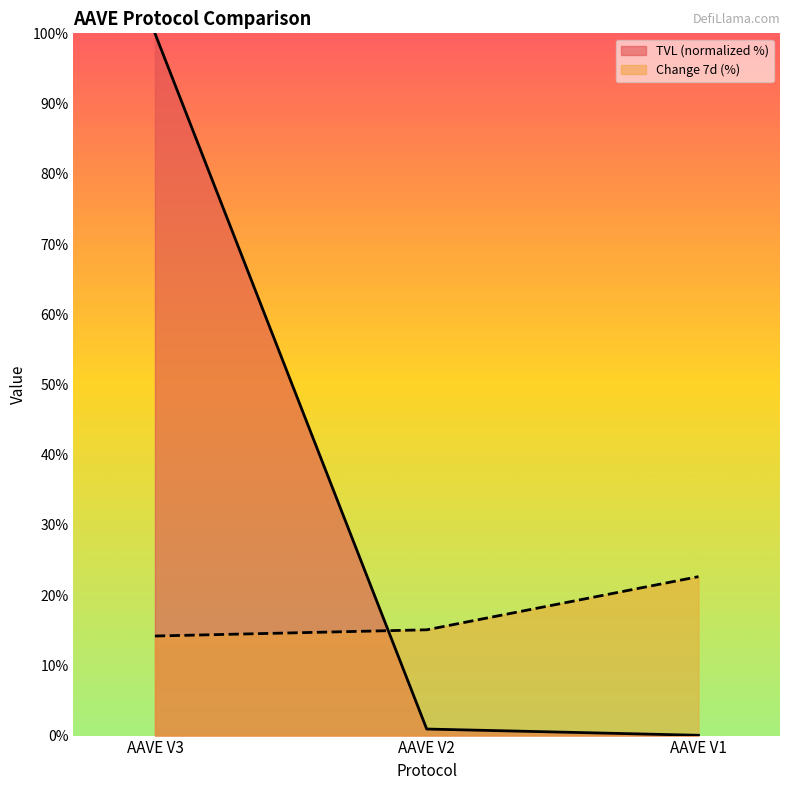

List the series in order of their overall mean, highest first.

TVL (normalized %), Change 7d (%)